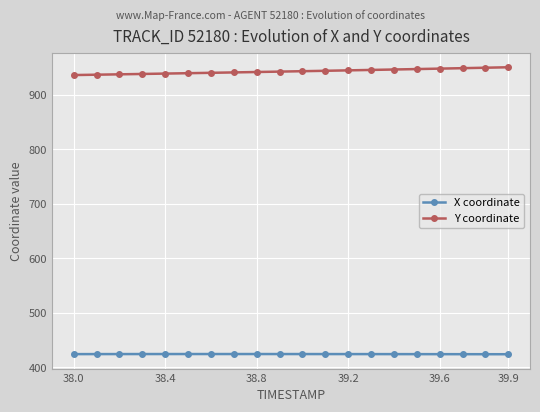

At how many categories does at least one series exceed 649?

20